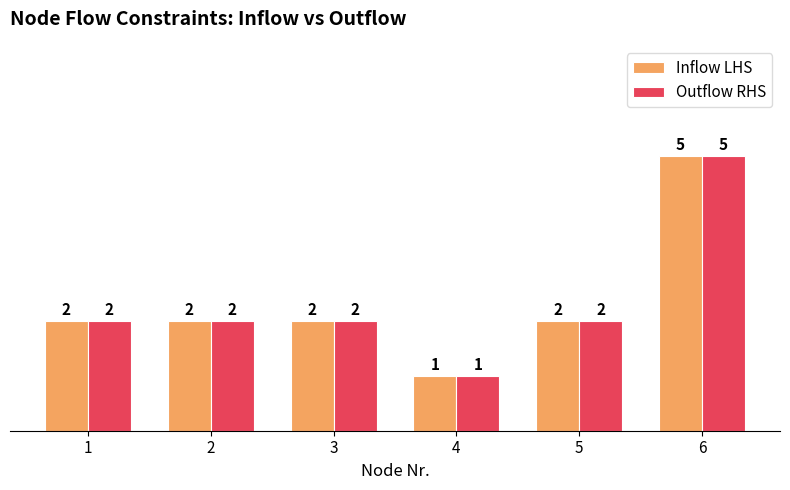

How many bars are there in total?

12